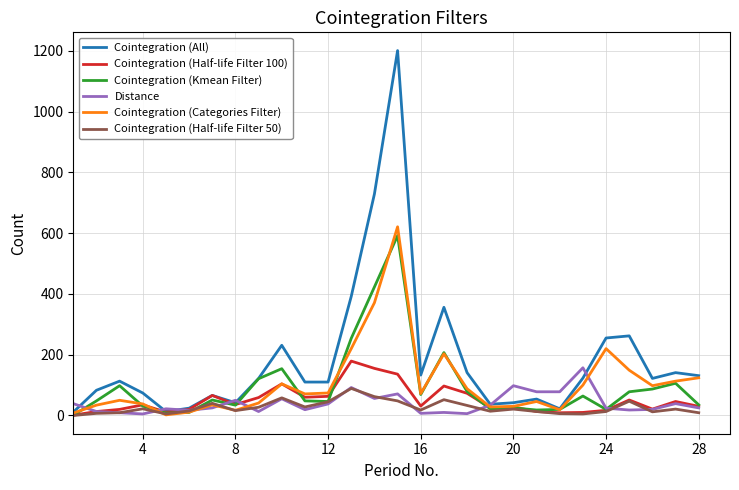

Which series has the largest total across all categories?

Cointegration (All)